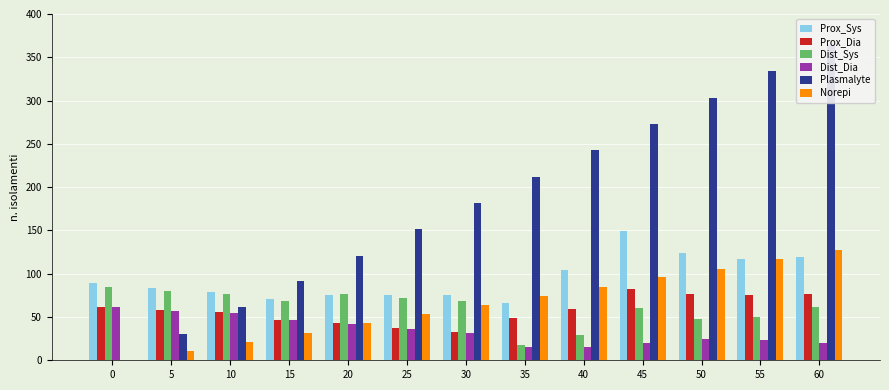

The value of Dist_Sys at 10 is 19. True or false?

False